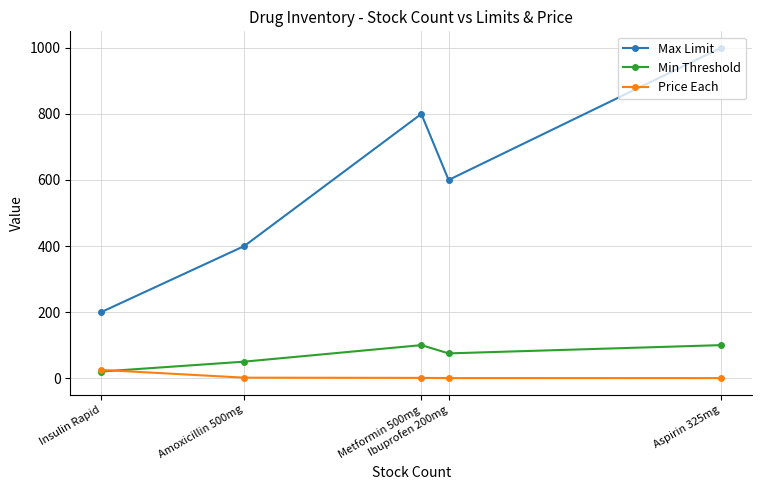

Where is Max Limit nearest to the value 600?

Ibuprofen 200mg